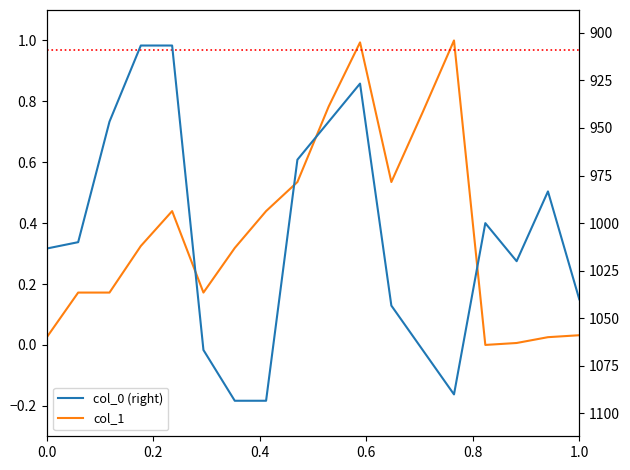

How many values in the col_0 (right) series exceed 1013?

9